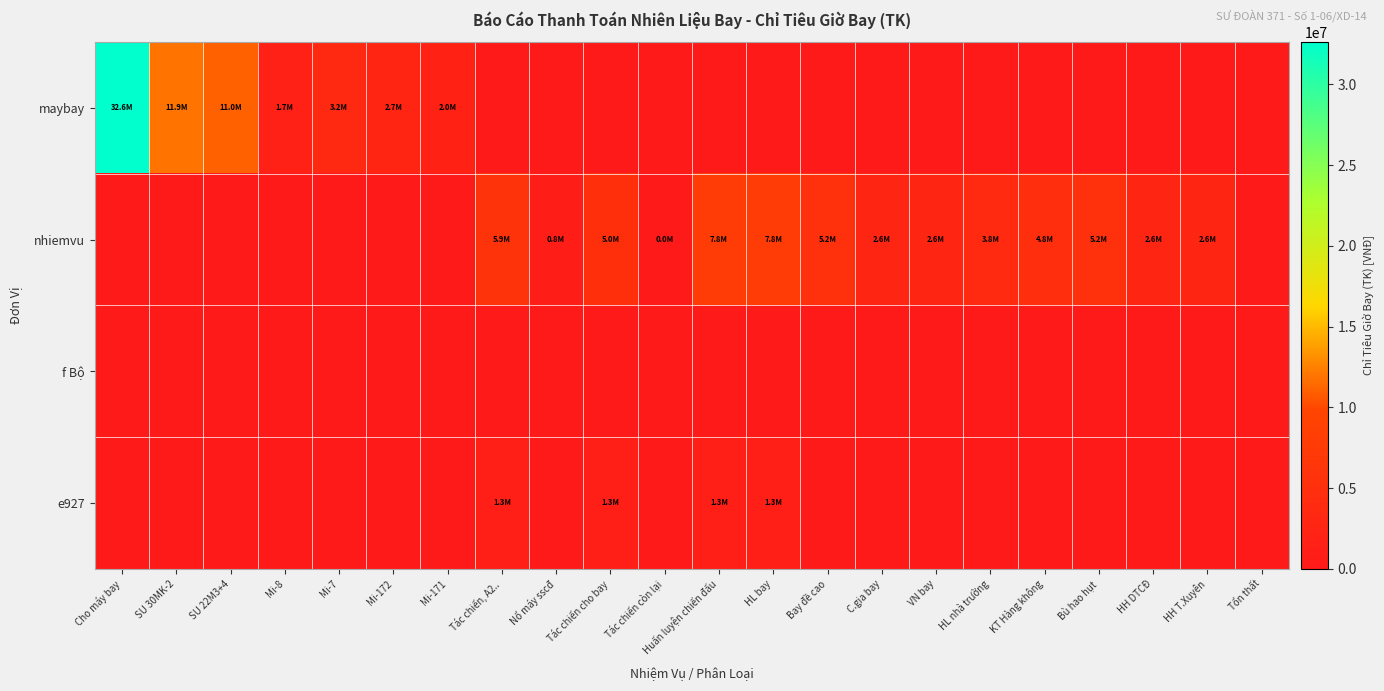

Reading left to right, transcribe all the data shown in this chart.

maybay: Cho máy bay=32620920	SU 30MK-2=11898000	SU 22M3+4=11001600	Mi-8=1728000	Mi-7=3196800	Mi-172=2748120	Mi-171=2048400	Tác chiến, A2..=0	Nổ máy sscđ=0	Tác chiến cho bay=0	Tác chiến còn lại=0	Huấn luyện chiến đấu=0	HL bay=0	Bay đề cao=0	C.gia bay=0	VN bay=0	HL nhà trường=0	KT Hàng không=0	Bù hao hụt=0	HH DTCĐ=0	HH T.Xuyên=0	Tổn thất=0
nhiemvu: Cho máy bay=0	SU 30MK-2=0	SU 22M3+4=0	Mi-8=0	Mi-7=0	Mi-172=0	Mi-171=0	Tác chiến, A2..=5889600	Nổ máy sscđ=799200	Tác chiến cho bay=5047200	Tác chiến còn lại=43200	Huấn luyện chiến đấu=7812000	HL bay=7812000	Bay đề cao=5169600	C.gia bay=2584800	VN bay=2584800	HL nhà trường=3770520	KT Hàng không=4809600	Bù hao hụt=5169600	HH DTCĐ=2584800	HH T.Xuyên=2584800	Tổn thất=0
f Bộ: Cho máy bay=0	SU 30MK-2=0	SU 22M3+4=0	Mi-8=0	Mi-7=0	Mi-172=0	Mi-171=0	Tác chiến, A2..=0	Nổ máy sscđ=0	Tác chiến cho bay=0	Tác chiến còn lại=0	Huấn luyện chiến đấu=0	HL bay=0	Bay đề cao=0	C.gia bay=0	VN bay=0	HL nhà trường=0	KT Hàng không=0	Bù hao hụt=0	HH DTCĐ=0	HH T.Xuyên=0	Tổn thất=0
e927: Cho máy bay=0	SU 30MK-2=0	SU 22M3+4=0	Mi-8=0	Mi-7=0	Mi-172=0	Mi-171=0	Tác chiến, A2..=1292400	Nổ máy sscđ=0	Tác chiến cho bay=1292400	Tác chiến còn lại=0	Huấn luyện chiến đấu=1292400	HL bay=1292400	Bay đề cao=0	C.gia bay=0	VN bay=0	HL nhà trường=0	KT Hàng không=0	Bù hao hụt=0	HH DTCĐ=0	HH T.Xuyên=0	Tổn thất=0